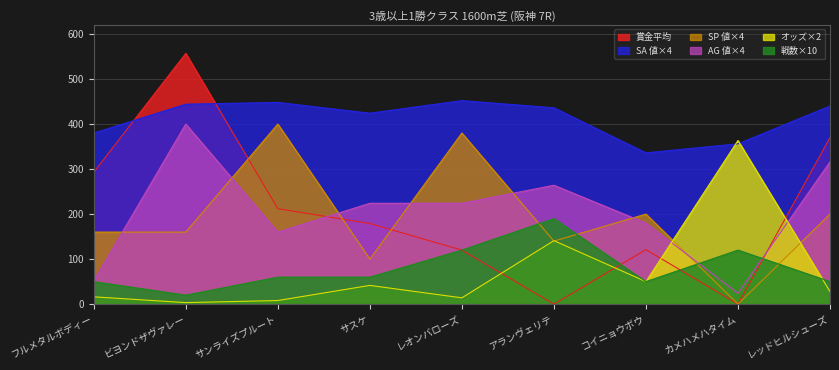

What is the label of the 7th point from the right?

サンライズプルート